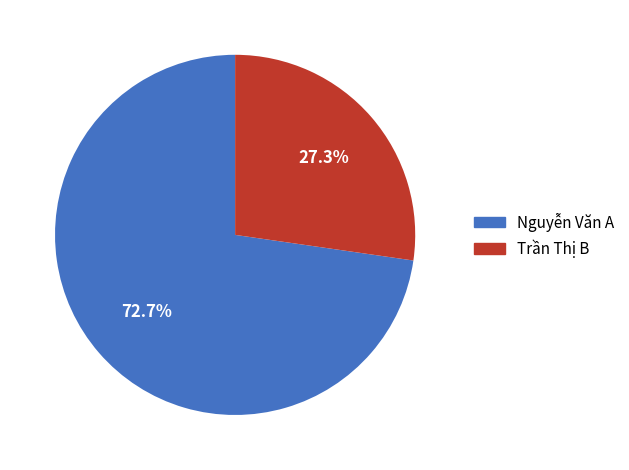

What is the smallest slice in the pie chart?

Trần Thị B